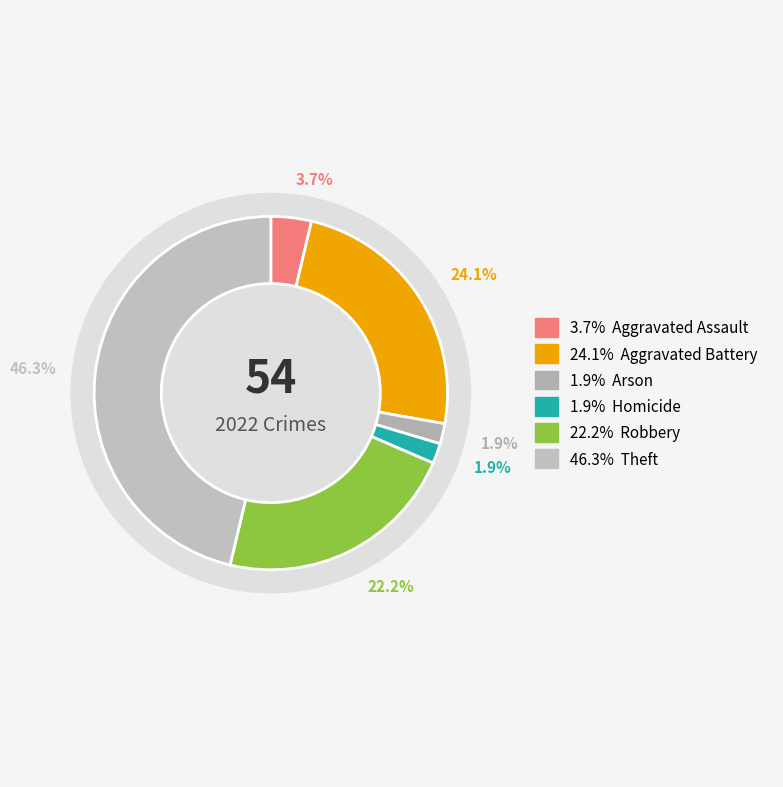

Between Aggravated Assault and Arson, which is larger?

Aggravated Assault